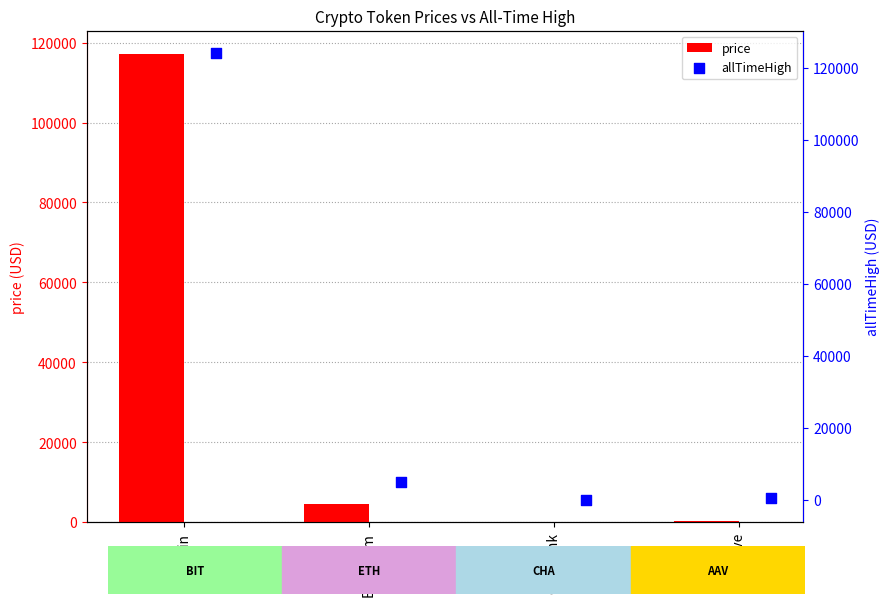

At how many categories does at least one series exceed 69388?

1